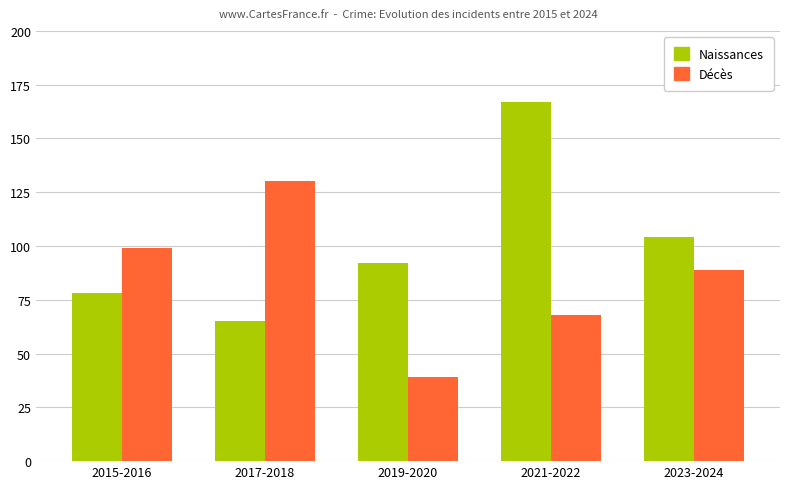

What is the sum of all Décès values?

425